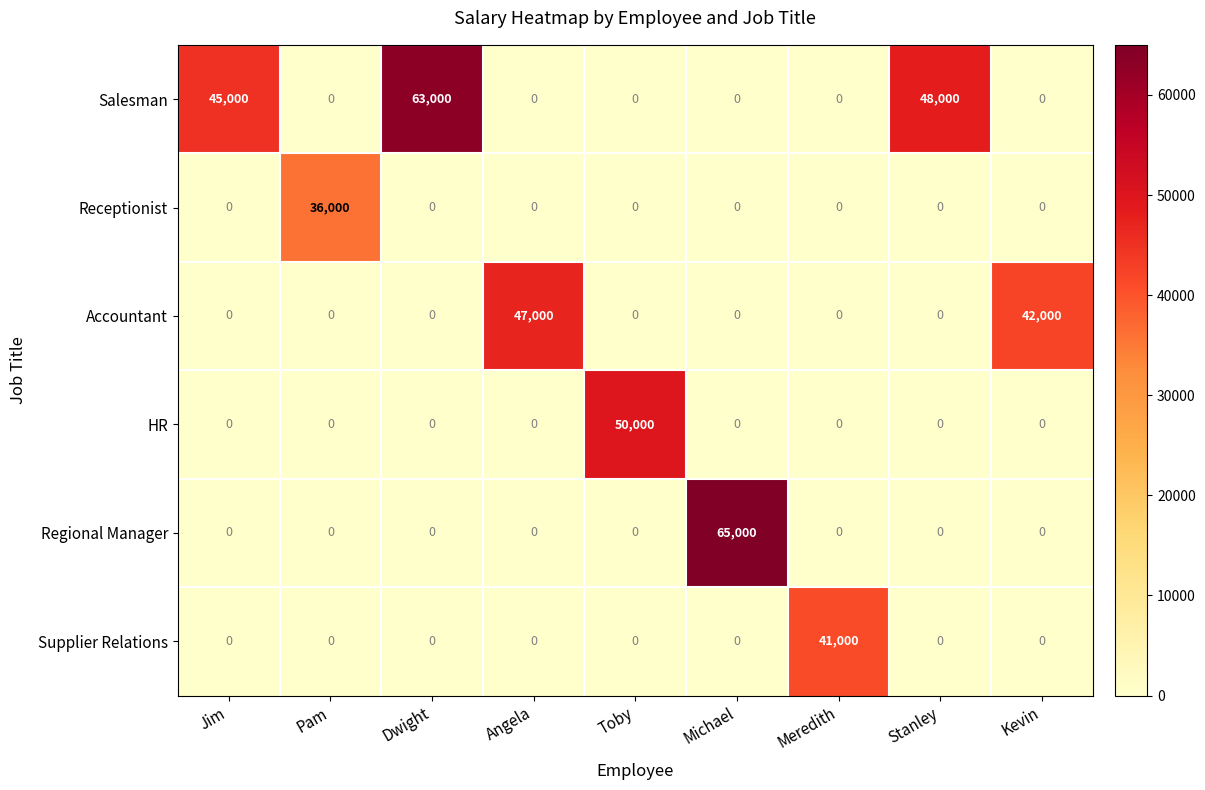

Which series has the widest spread of values?

Regional Manager